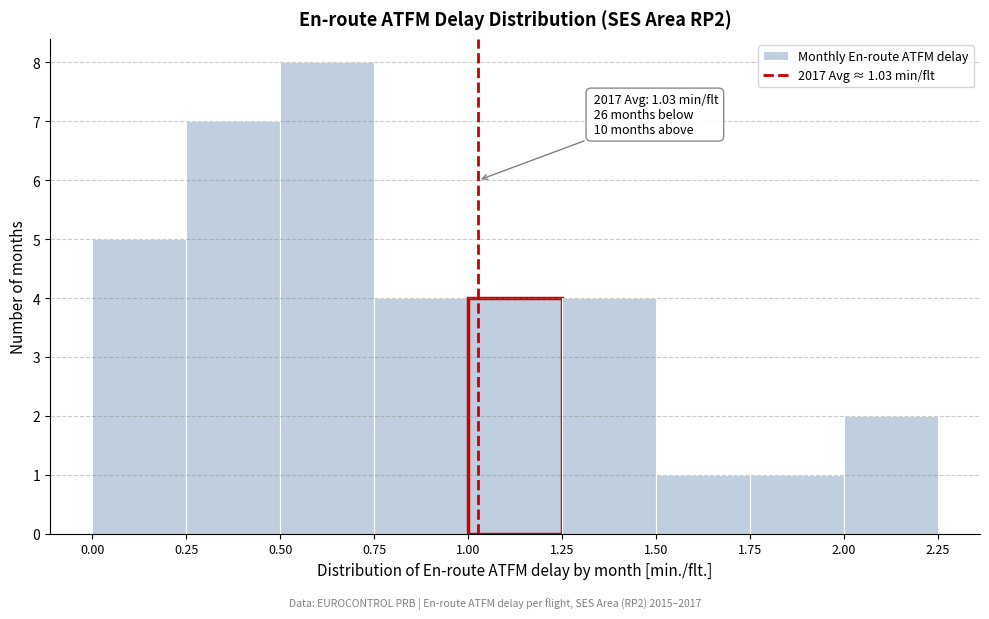

Which range on the x-axis has the tallest bar?

0.50 to 0.75